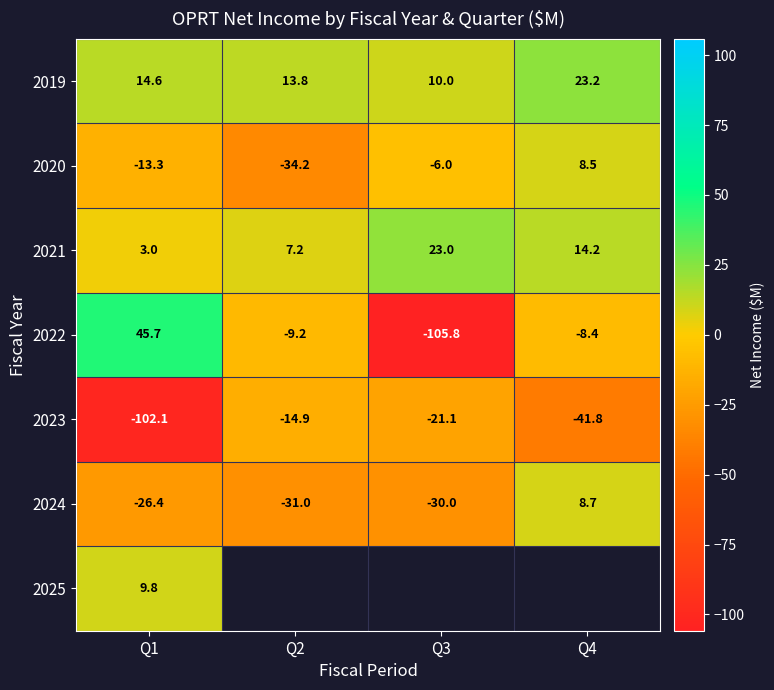

Is the value of 2024 at Q4 greater than the value of 2021 at Q3?

No